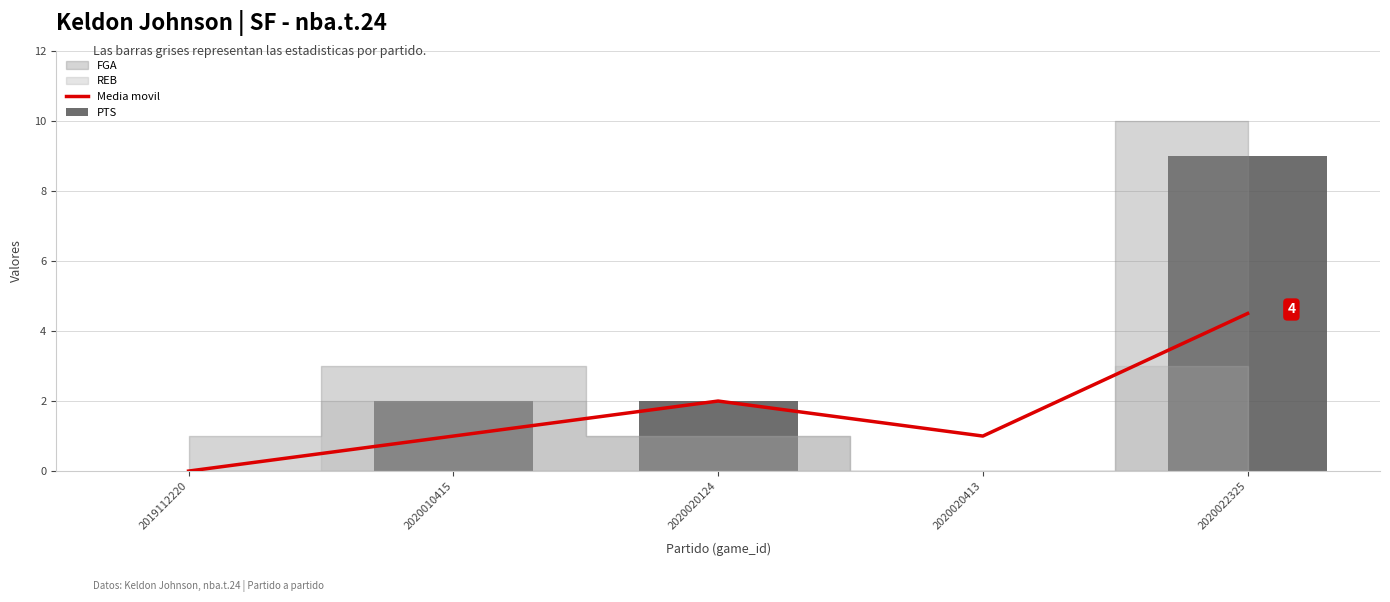

What is the sum of all PTS values?

13.0